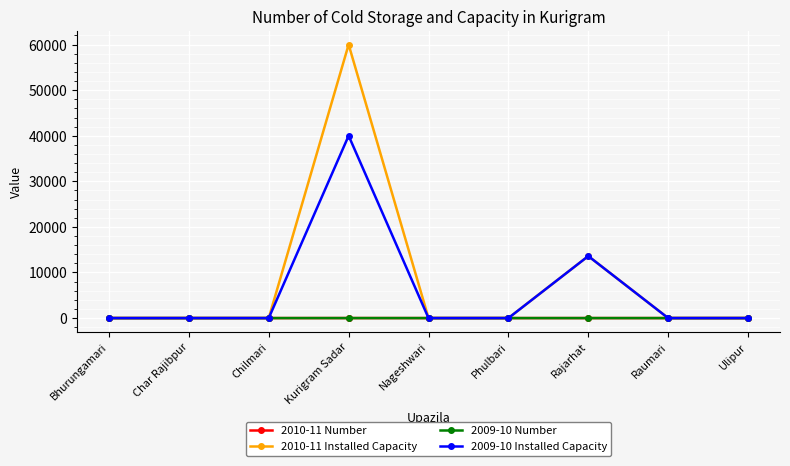

Which label corresponds to the largest value in the chart?

Kurigram Sadar